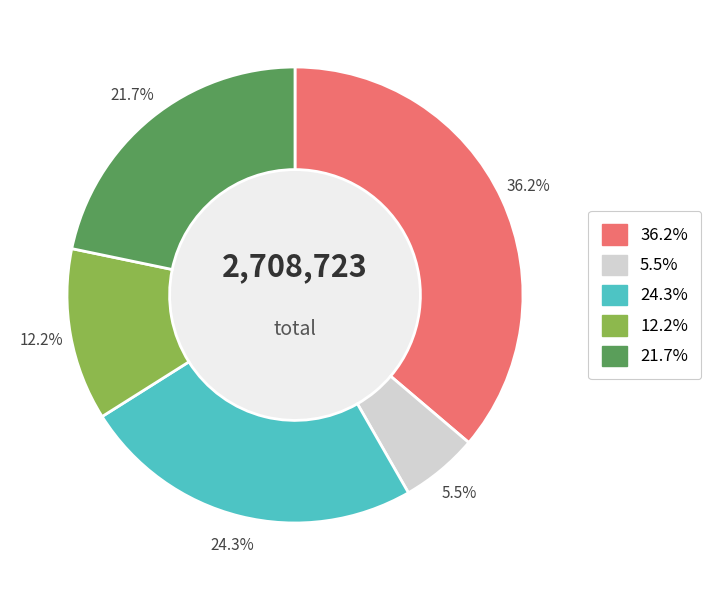

Does any single category account for the majority?

No